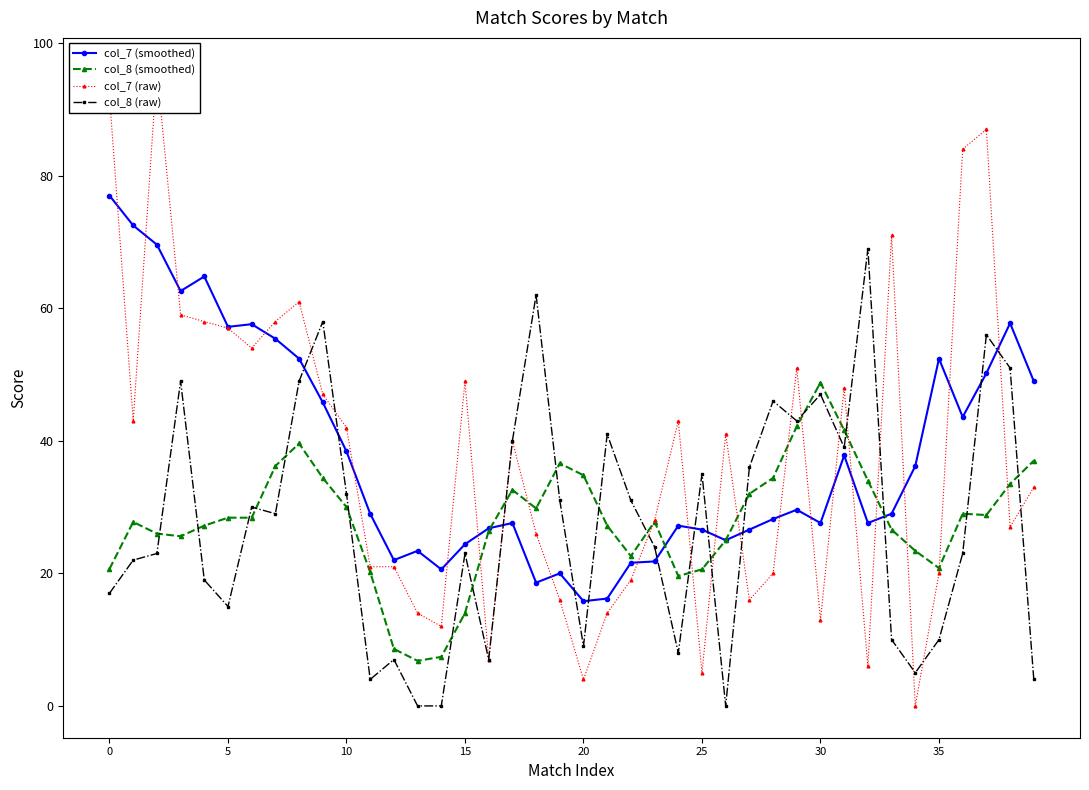

List the series in order of their peak value, lowest first.

col_8 (smoothed), col_8 (raw), col_7 (smoothed), col_7 (raw)